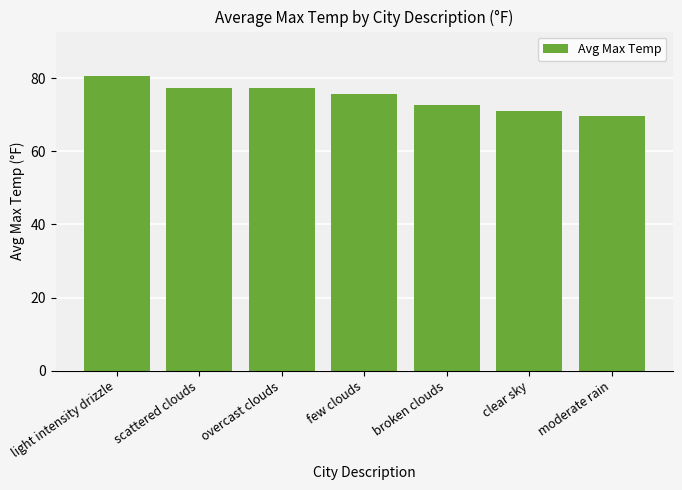

What value does the data have at few clouds?

75.7